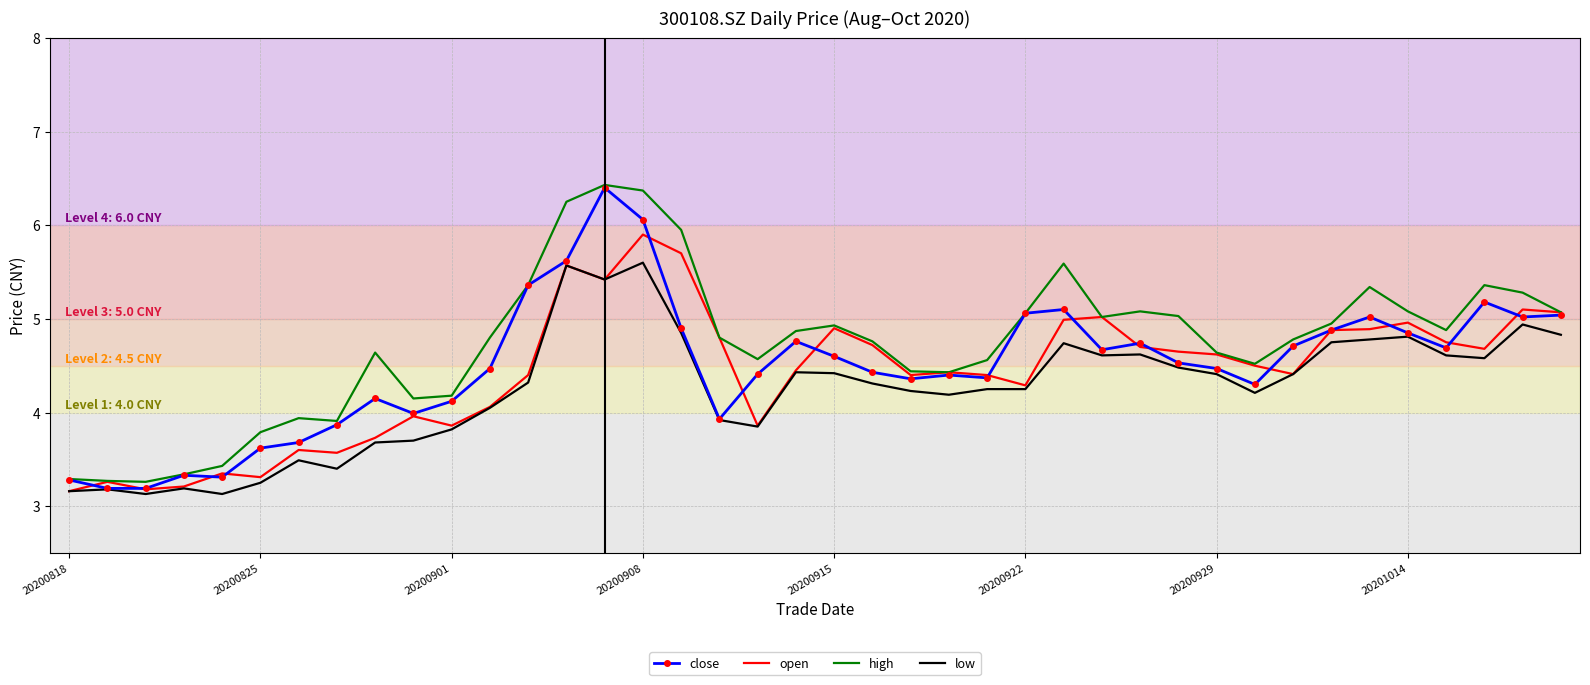

What is the lowest value of the high series?

3.3